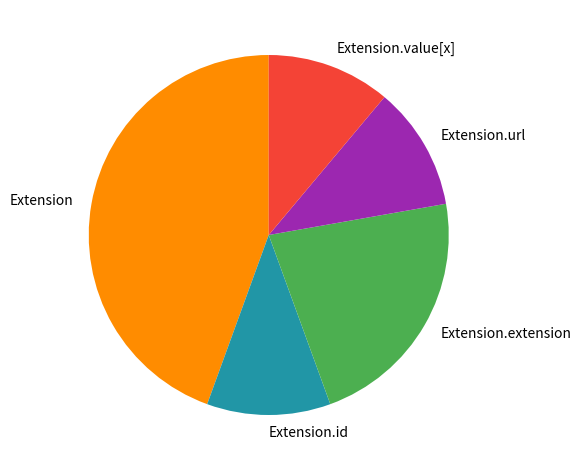

True or false: Extension.extension accounts for 11% of the total.

False